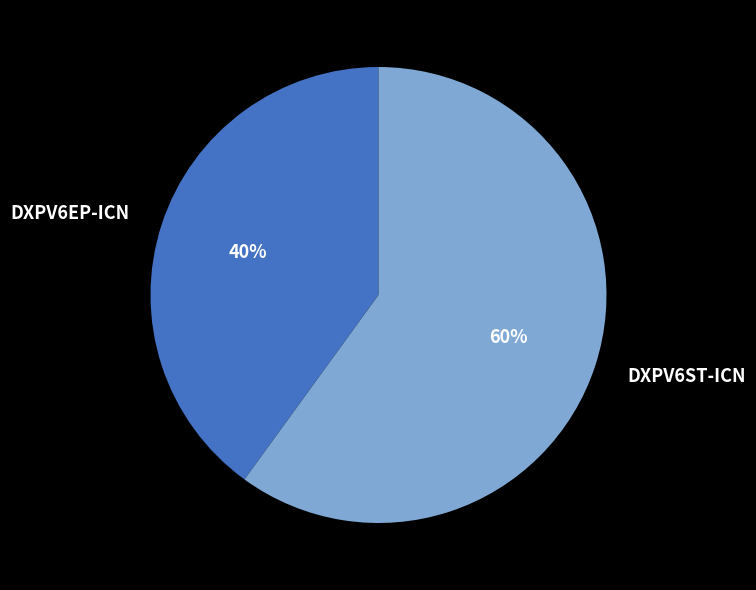

What is the majority slice?

DXPV6ST-ICN